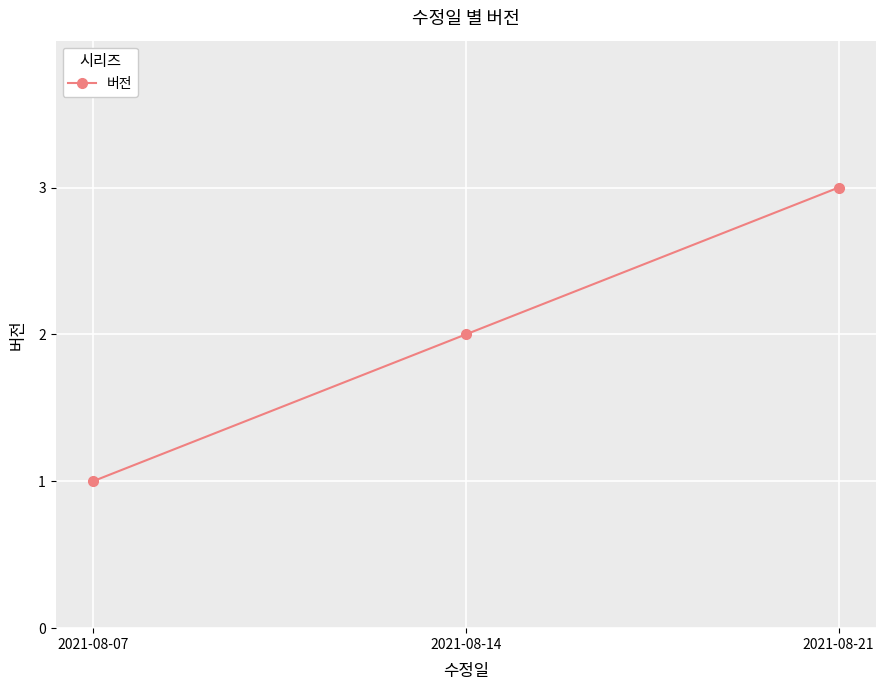

Approximately how many times larger is the value at 2021-08-07 compared to 2021-08-21?

0.3